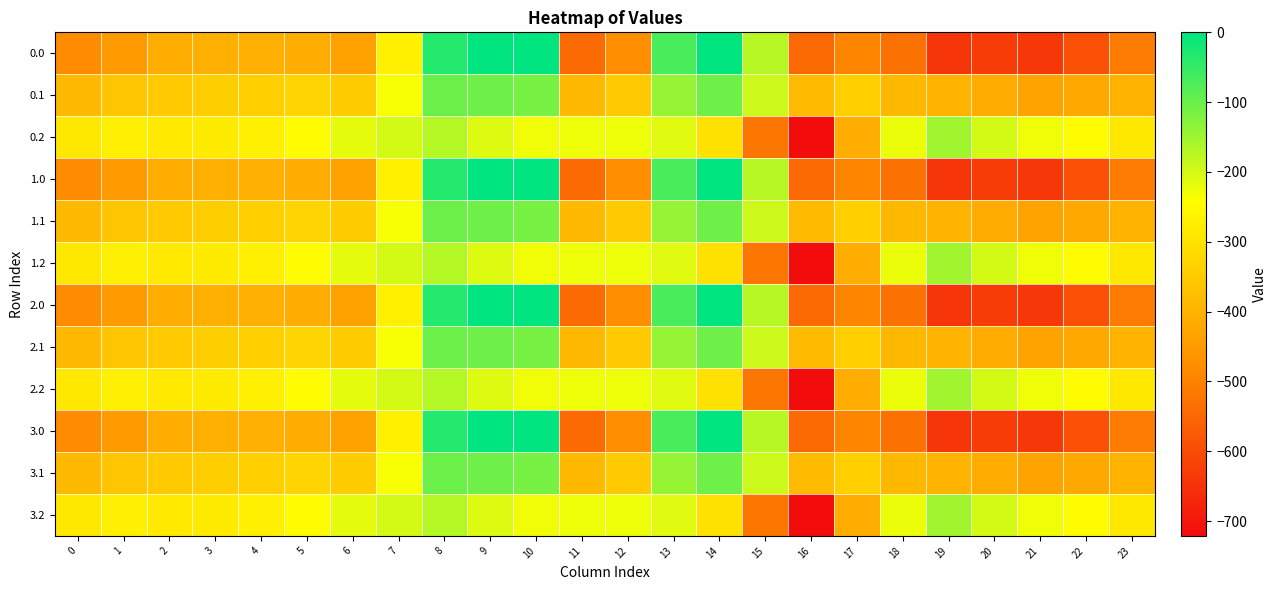

Reading left to right, transcribe all the data shown in this chart.

0.0: 0=-482.0	1=-449.5	2=-410.3	3=-404.4	4=-404.9	5=-410.8	6=-435.0	7=-270.7	8=-35.0	9=0.0	10=0.0	11=-544.3	12=-477.2	13=-70.2	14=-0.3	15=-172.8	16=-545.4	17=-493.8	18=-529.6	19=-644.5	20=-629.9	21=-638.4	22=-592.3	23=-511.3
0.1: 0=-384.6	1=-361.1	2=-347.9	3=-342.7	4=-339.6	5=-329.5	6=-345.2	7=-234.9	8=-102.3	9=-104.8	10=-114.0	11=-384.7	12=-350.8	13=-141.2	14=-105.5	15=-190.4	16=-380.5	17=-340.1	18=-388.5	19=-399.7	20=-414.5	21=-432.4	22=-419.9	23=-399.4
0.2: 0=-287.1	1=-272.7	2=-285.5	3=-281.0	4=-274.4	5=-248.1	6=-216.4	7=-199.0	8=-169.5	9=-209.6	10=-228.0	11=-225.2	12=-224.3	13=-212.2	14=-301.9	15=-522.2	16=-721.2	17=-409.5	18=-223.1	19=-151.1	20=-199.2	21=-226.4	22=-247.4	23=-287.5
1.0: 0=-482.0	1=-449.5	2=-410.3	3=-404.4	4=-404.9	5=-410.8	6=-435.0	7=-270.7	8=-35.0	9=0.0	10=0.0	11=-544.3	12=-477.2	13=-70.2	14=-0.3	15=-172.8	16=-545.4	17=-493.8	18=-529.6	19=-644.5	20=-629.9	21=-638.4	22=-592.3	23=-511.3
1.1: 0=-384.6	1=-361.1	2=-347.9	3=-342.7	4=-339.6	5=-329.5	6=-345.2	7=-234.9	8=-102.3	9=-104.8	10=-114.0	11=-384.7	12=-350.8	13=-141.2	14=-105.5	15=-190.4	16=-380.5	17=-340.1	18=-388.5	19=-399.7	20=-414.5	21=-432.4	22=-419.9	23=-399.4
1.2: 0=-287.1	1=-272.7	2=-285.5	3=-281.0	4=-274.4	5=-248.1	6=-216.4	7=-199.0	8=-169.5	9=-209.6	10=-228.0	11=-225.2	12=-224.3	13=-212.2	14=-301.9	15=-522.2	16=-721.2	17=-409.5	18=-223.1	19=-151.1	20=-199.2	21=-226.4	22=-247.4	23=-287.5
2.0: 0=-482.0	1=-449.5	2=-410.3	3=-404.4	4=-404.9	5=-410.8	6=-435.0	7=-270.7	8=-35.0	9=0.0	10=0.0	11=-544.3	12=-477.2	13=-70.2	14=-0.3	15=-172.8	16=-545.4	17=-493.8	18=-529.6	19=-644.5	20=-629.9	21=-638.4	22=-592.3	23=-511.3
2.1: 0=-384.6	1=-361.1	2=-347.9	3=-342.7	4=-339.6	5=-329.5	6=-345.2	7=-234.9	8=-102.3	9=-104.8	10=-114.0	11=-384.7	12=-350.8	13=-141.2	14=-105.5	15=-190.4	16=-380.5	17=-340.1	18=-388.5	19=-399.7	20=-414.5	21=-432.4	22=-419.9	23=-399.4
2.2: 0=-287.1	1=-272.7	2=-285.5	3=-281.0	4=-274.4	5=-248.1	6=-216.4	7=-199.0	8=-169.5	9=-209.6	10=-228.0	11=-225.2	12=-224.3	13=-212.2	14=-301.9	15=-522.2	16=-721.2	17=-409.5	18=-223.1	19=-151.1	20=-199.2	21=-226.4	22=-247.4	23=-287.5
3.0: 0=-482.0	1=-449.5	2=-410.3	3=-404.4	4=-404.9	5=-410.8	6=-435.0	7=-270.7	8=-35.0	9=0.0	10=0.0	11=-544.3	12=-477.2	13=-70.2	14=-0.3	15=-172.8	16=-545.4	17=-493.8	18=-529.6	19=-644.5	20=-629.9	21=-638.4	22=-592.3	23=-511.3
3.1: 0=-384.6	1=-361.1	2=-347.9	3=-342.7	4=-339.6	5=-329.5	6=-345.2	7=-234.9	8=-102.3	9=-104.8	10=-114.0	11=-384.7	12=-350.8	13=-141.2	14=-105.5	15=-190.4	16=-380.5	17=-340.1	18=-388.5	19=-399.7	20=-414.5	21=-432.4	22=-419.9	23=-399.4
3.2: 0=-287.1	1=-272.7	2=-285.5	3=-281.0	4=-274.4	5=-248.1	6=-216.4	7=-199.0	8=-169.5	9=-209.6	10=-228.0	11=-225.2	12=-224.3	13=-212.2	14=-301.9	15=-522.2	16=-721.2	17=-409.5	18=-223.1	19=-151.1	20=-199.2	21=-226.4	22=-247.4	23=-287.5